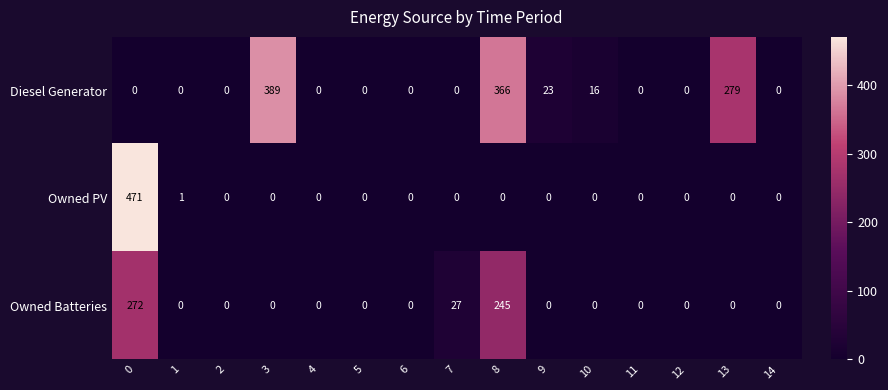

List the series in order of their peak value, lowest first.

Owned Batteries, Diesel Generator, Owned PV